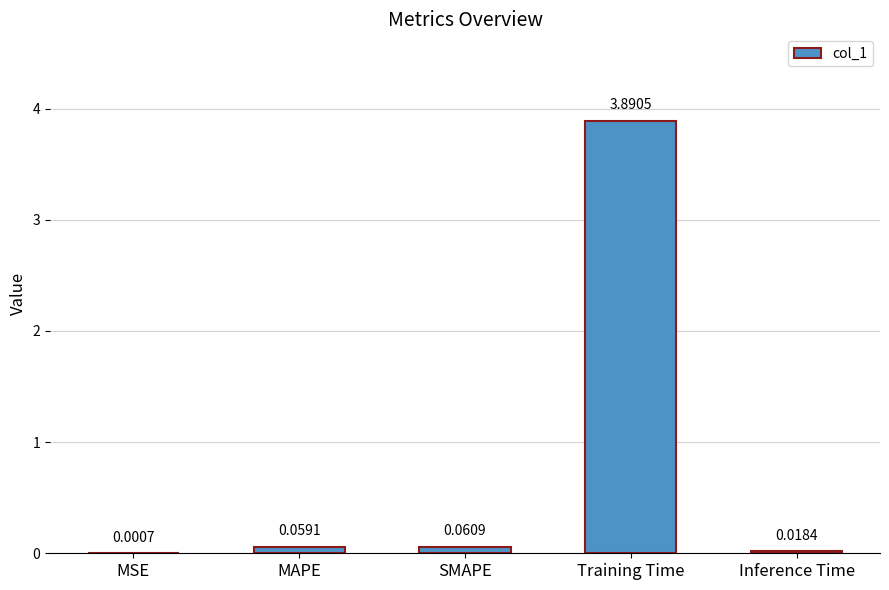

What is the sum of all values?

4.0